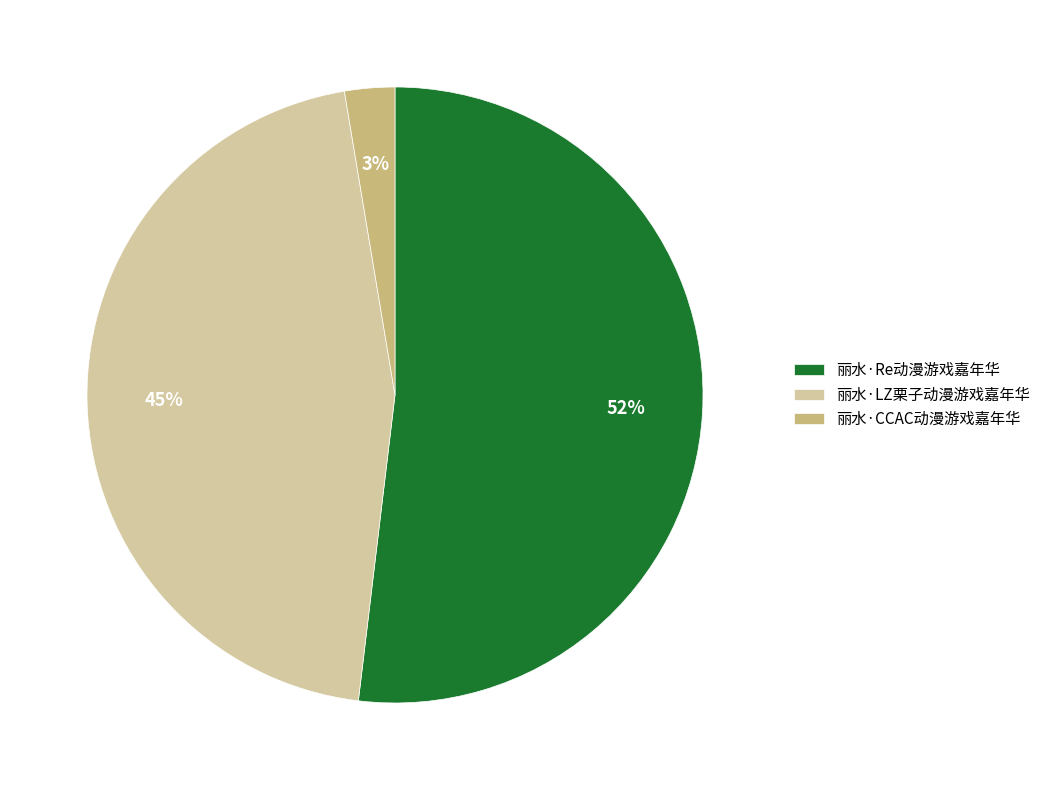

To the nearest percent, what percentage of the pie is 丽水·CCAC动漫游戏嘉年华?

3%